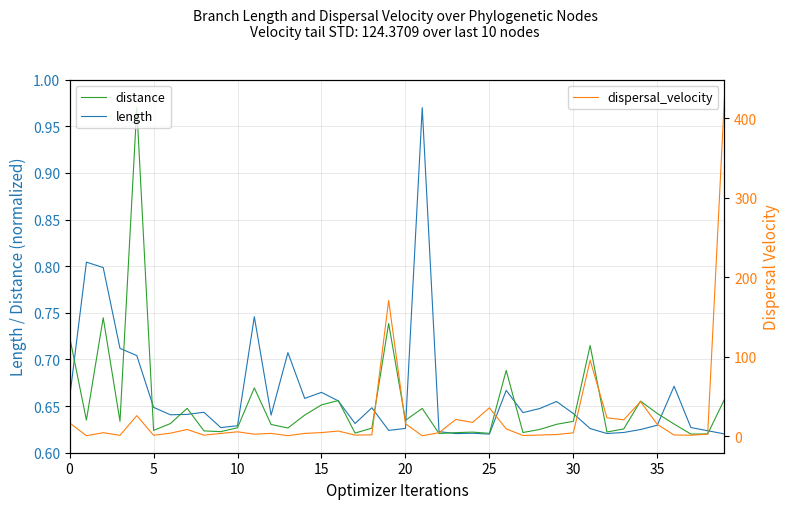

True or false: dispersal_velocity has a value of 1.4 at 28.

True